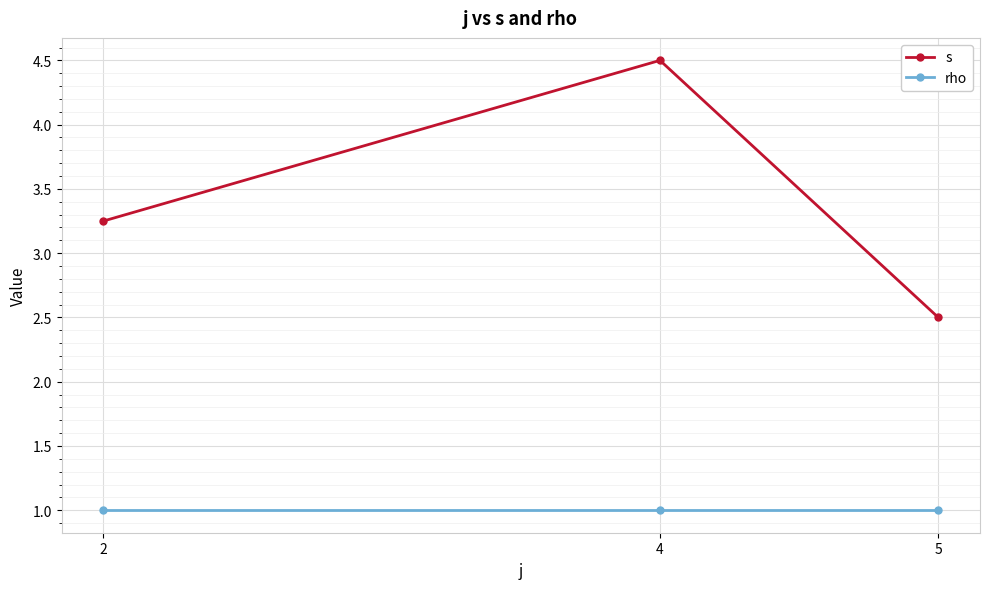

Rank the series by their maximum value, from lowest to highest.

rho, s